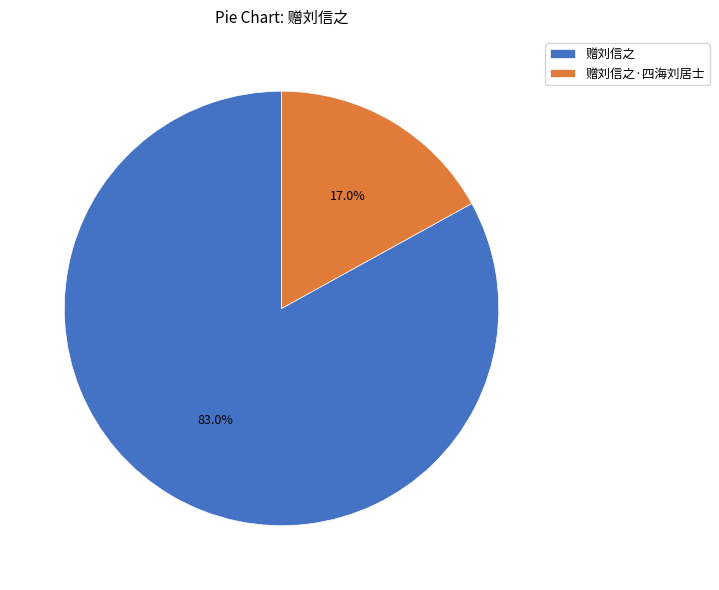

Which category has the biggest portion of the pie?

赠刘信之